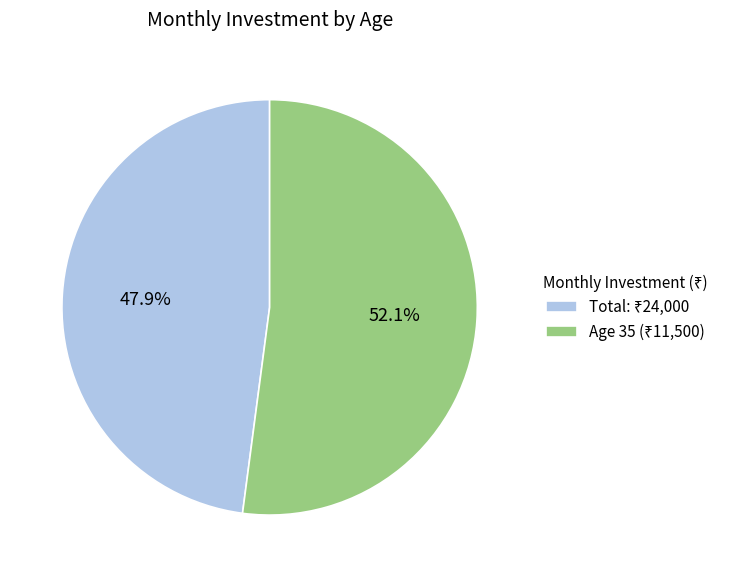

Is there a majority slice in this chart?

Yes